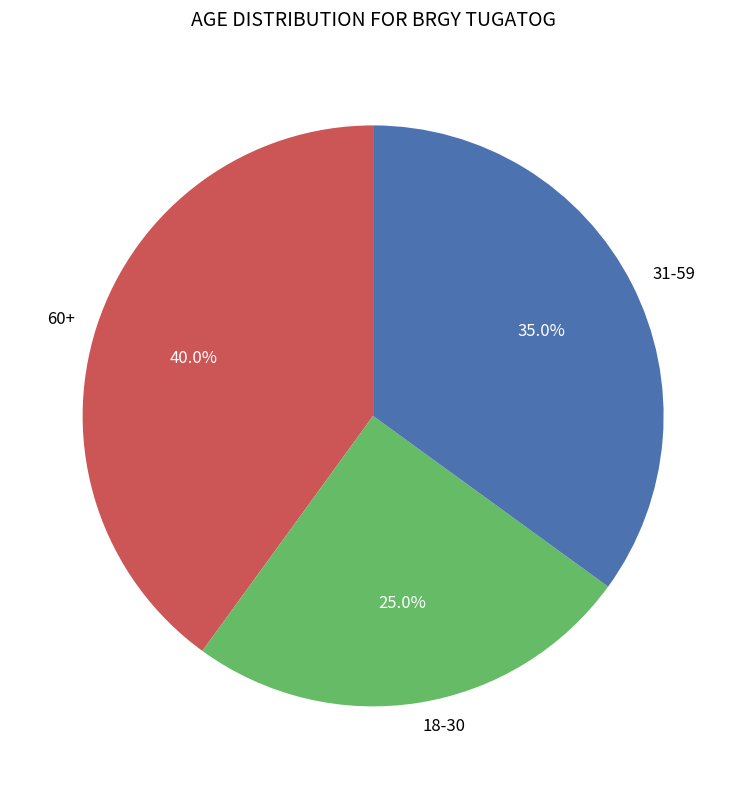

Which category has the smallest portion of the pie?

18-30